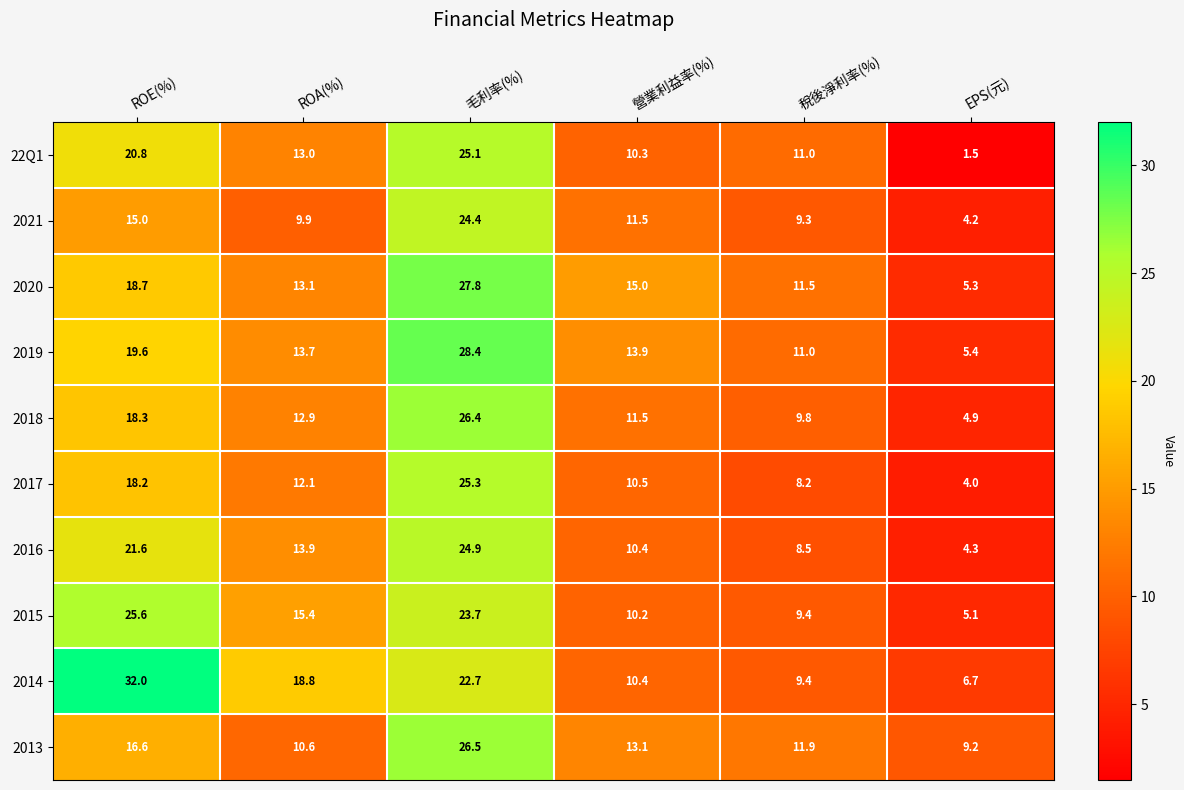

What is the sum of the 2013 values at 毛利率(%) and 營業利益率(%)?

39.6